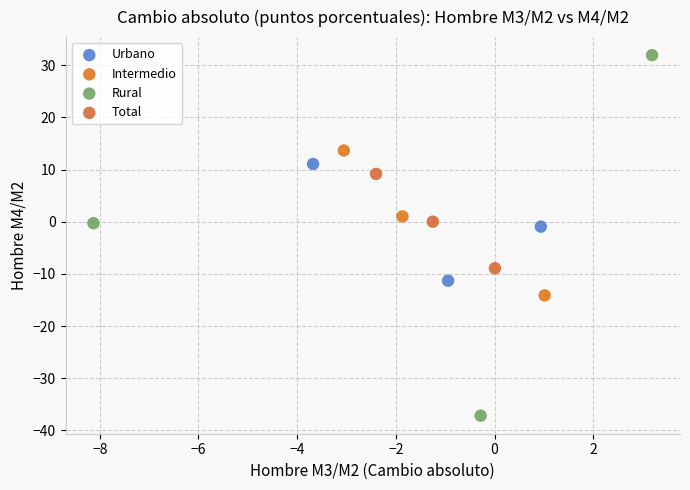

Which series reaches the minimum Y coordinate?

Rural